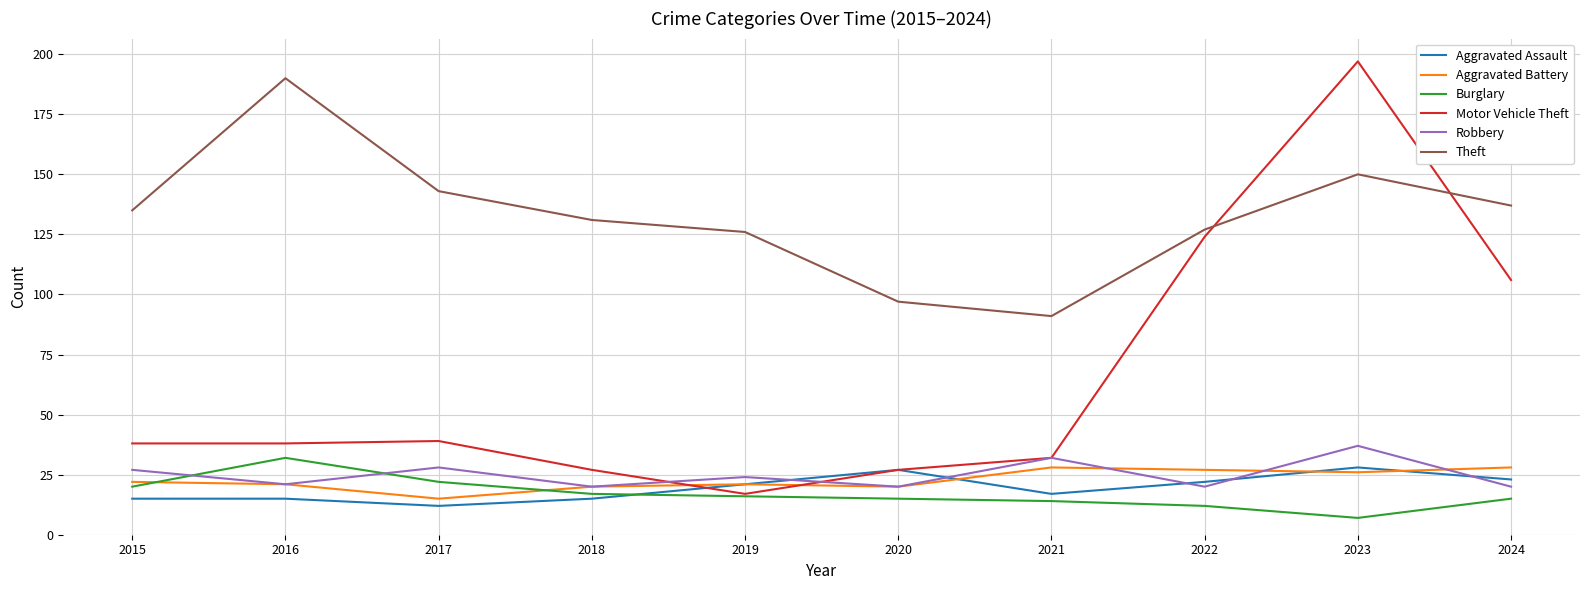

True or false: Burglary and Aggravated Battery cross at least once.

True